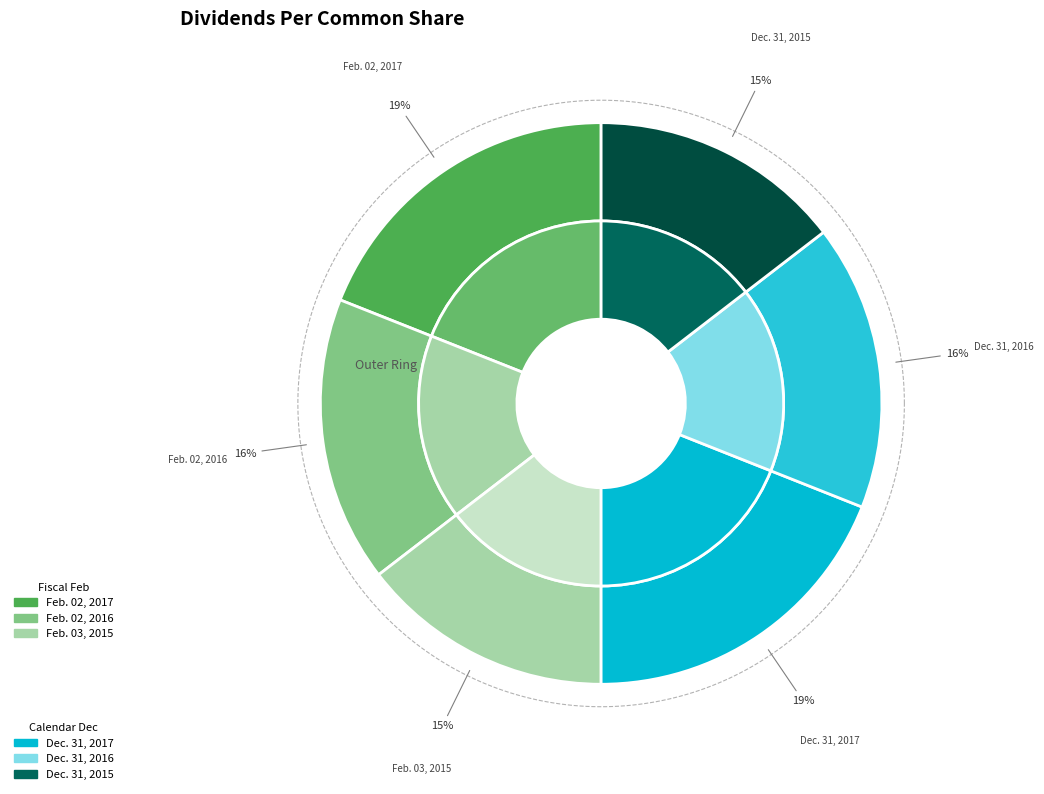

Which slice is the smallest?

Feb. 03, 2015